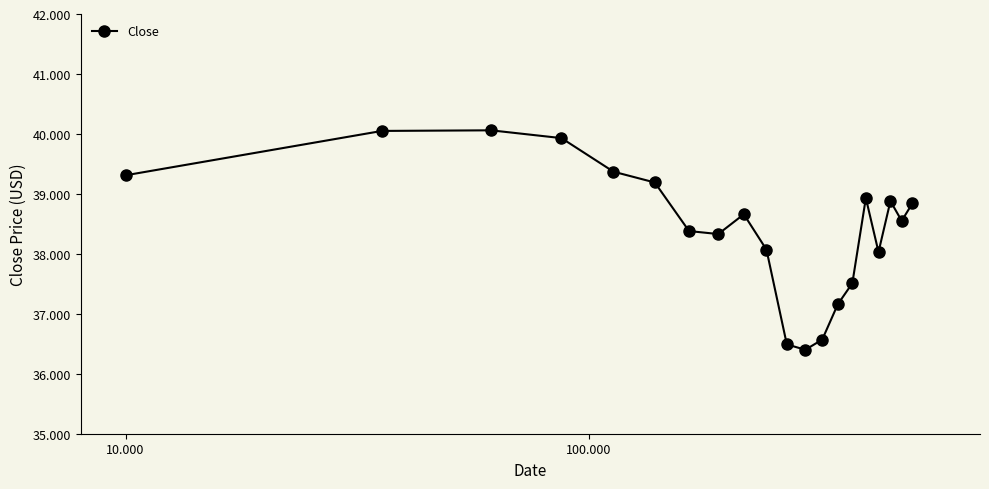

True or false: the data has more than 2 interior local peaks.

True